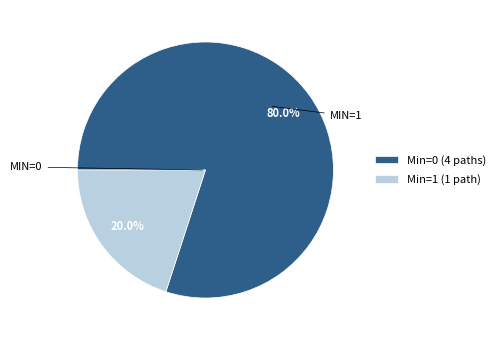

Count the number of slices in the pie.

2